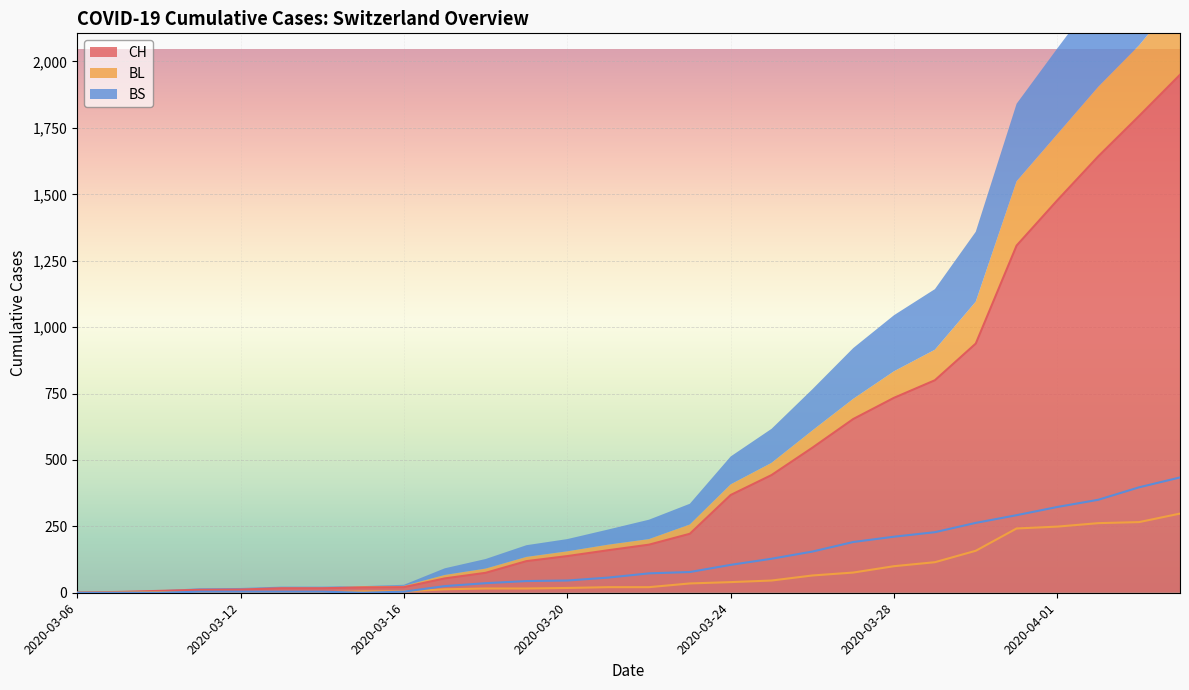

At how many categories does at least one series exceed 478?

10